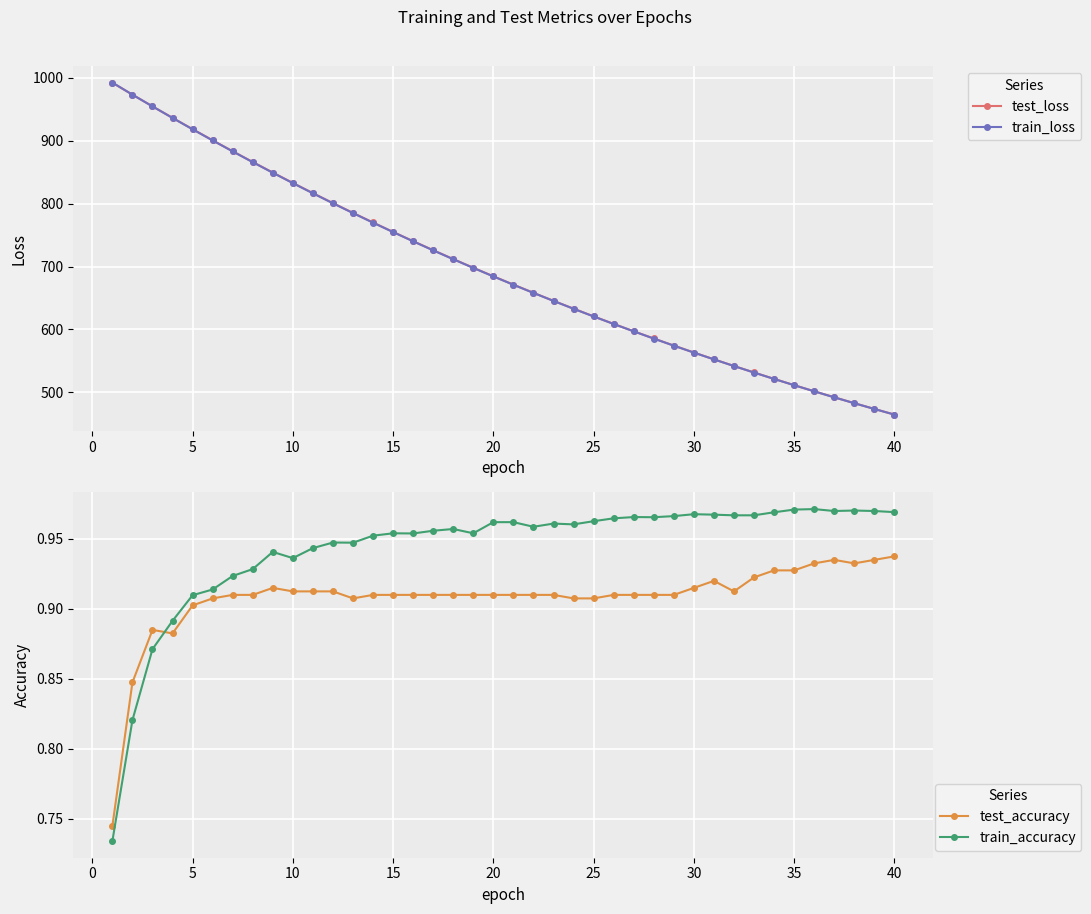

True or false: train_accuracy and train_loss intersect in this chart.

False